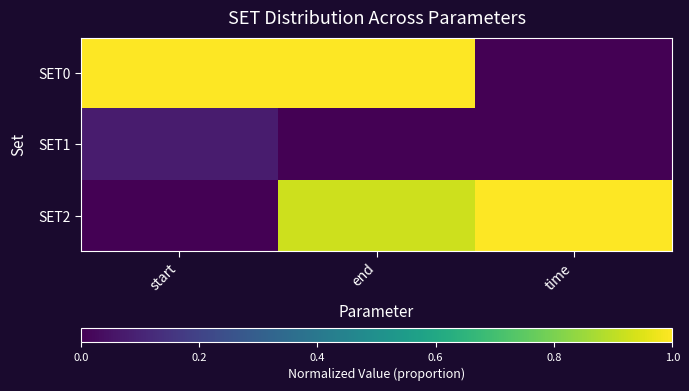

What is the difference between the highest and lowest values at end?

1.0